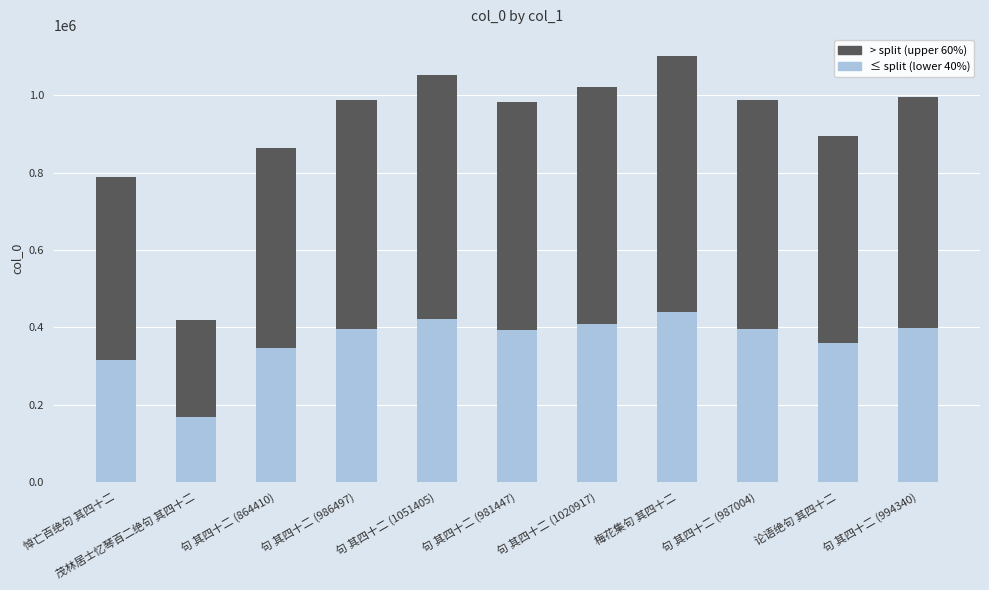

What is the value of the ≤ split (lower 40%) bar at the 1st from the left?

315147.2